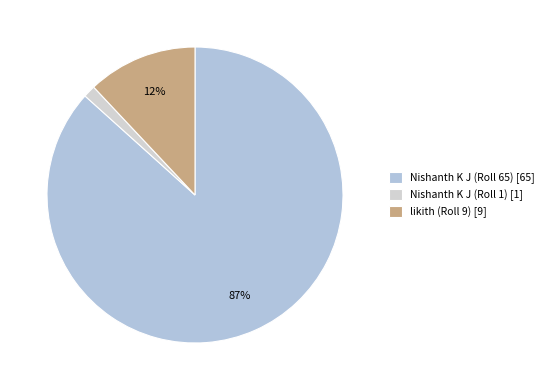

What is the ratio of the value at Nishanth K J (Roll 65) to the value at likith (Roll 9)?

7.2